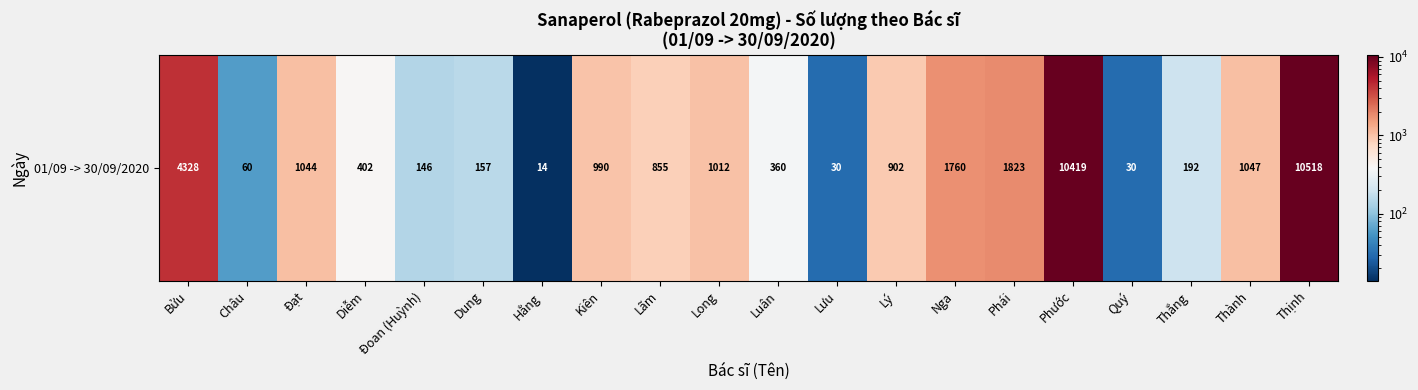

The value at Long is 578. True or false?

False